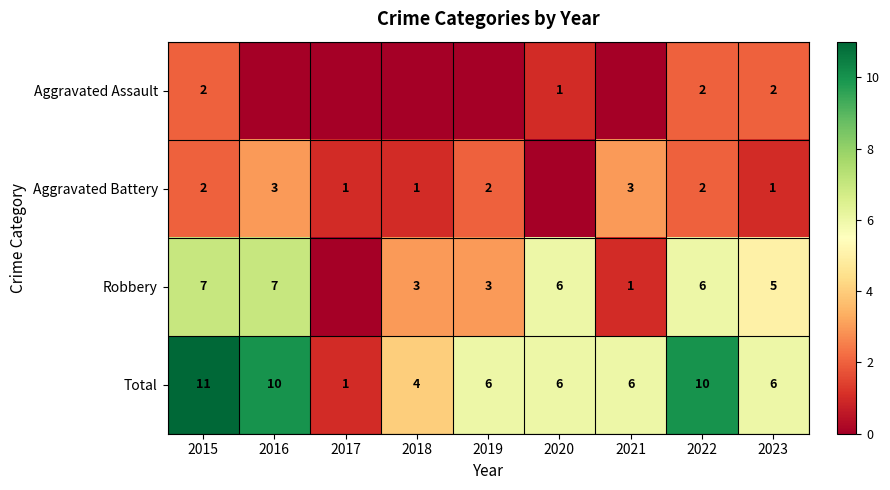

True or false: Total has a value of 6 at 2021.

True